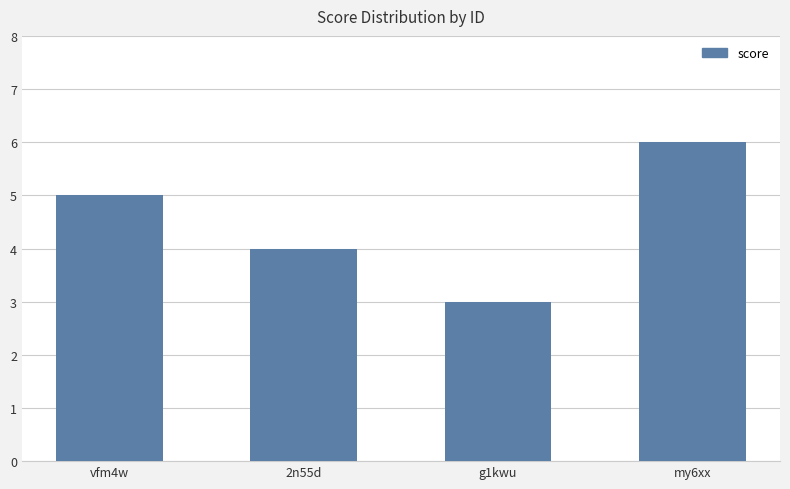

True or false: the data shows 5 at g1kwu.

False